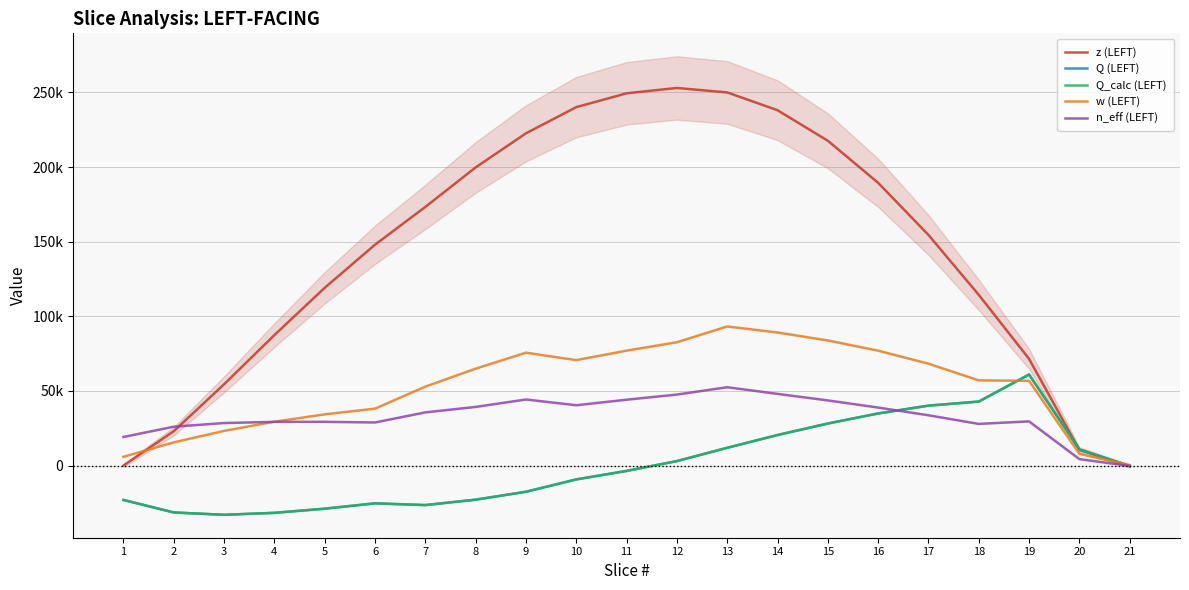

What is the difference between the maximum and minimum values in the Q_calc (LEFT) series?

94000.6